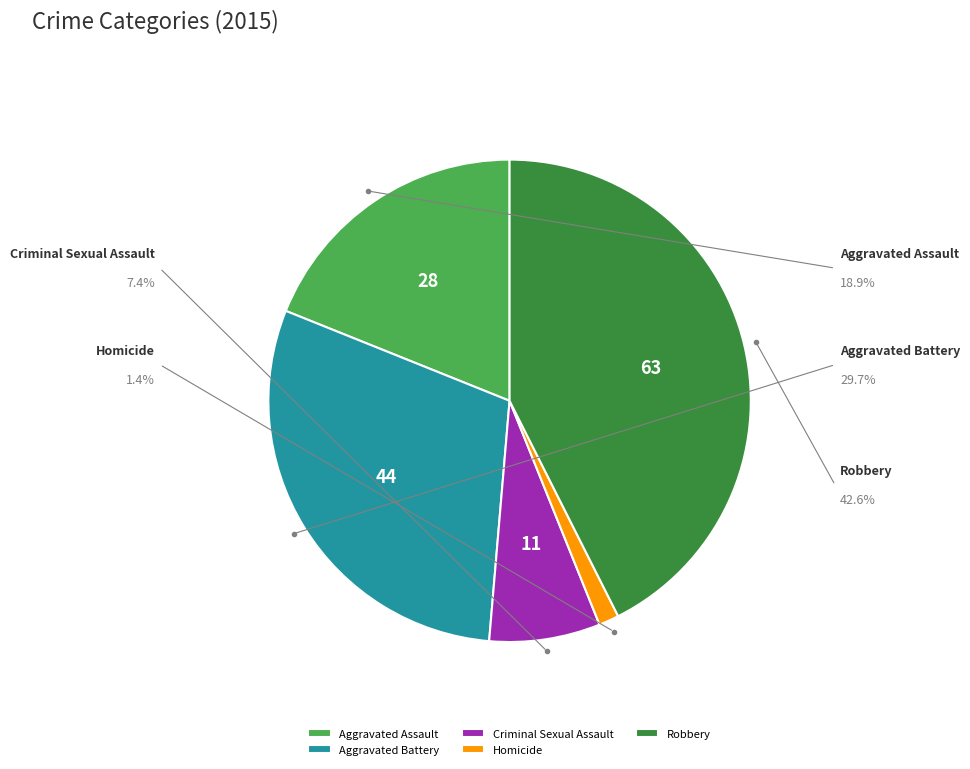

What percentage is the Aggravated Assault slice, to the nearest percent?

19%